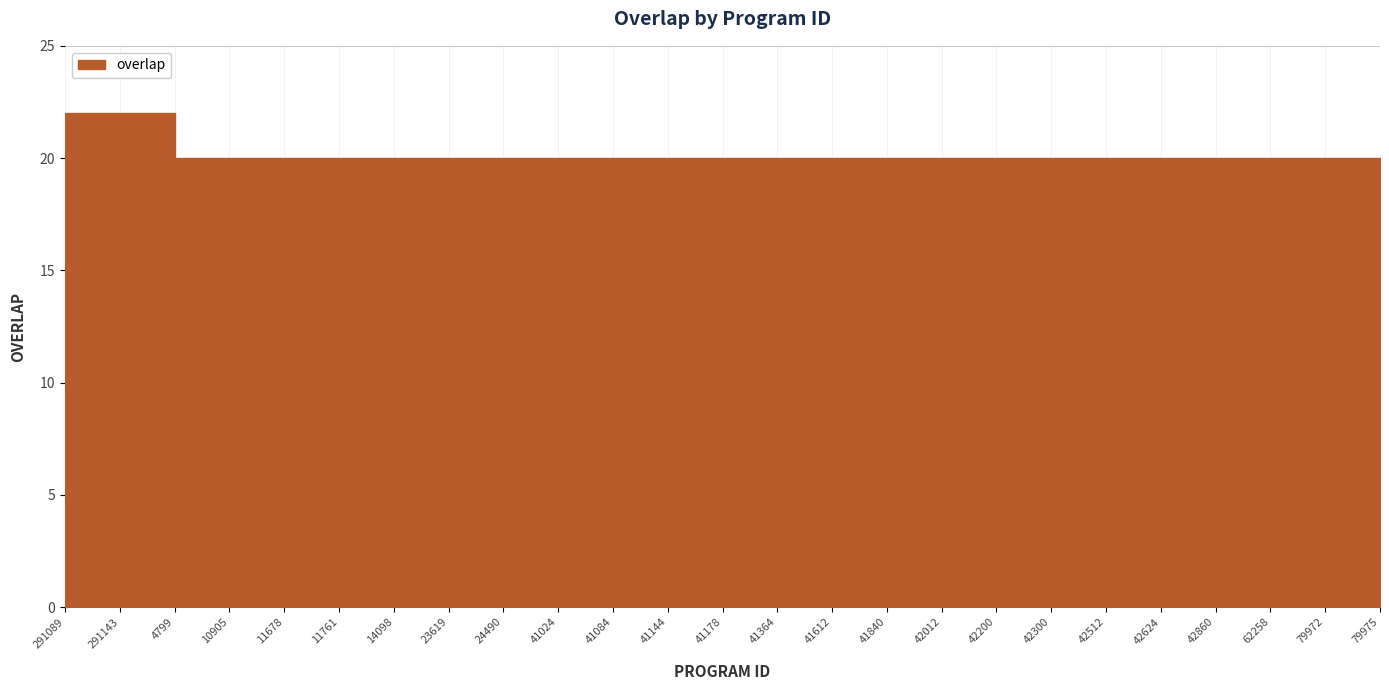

Which has a higher value, 41178 or 41840?

41178